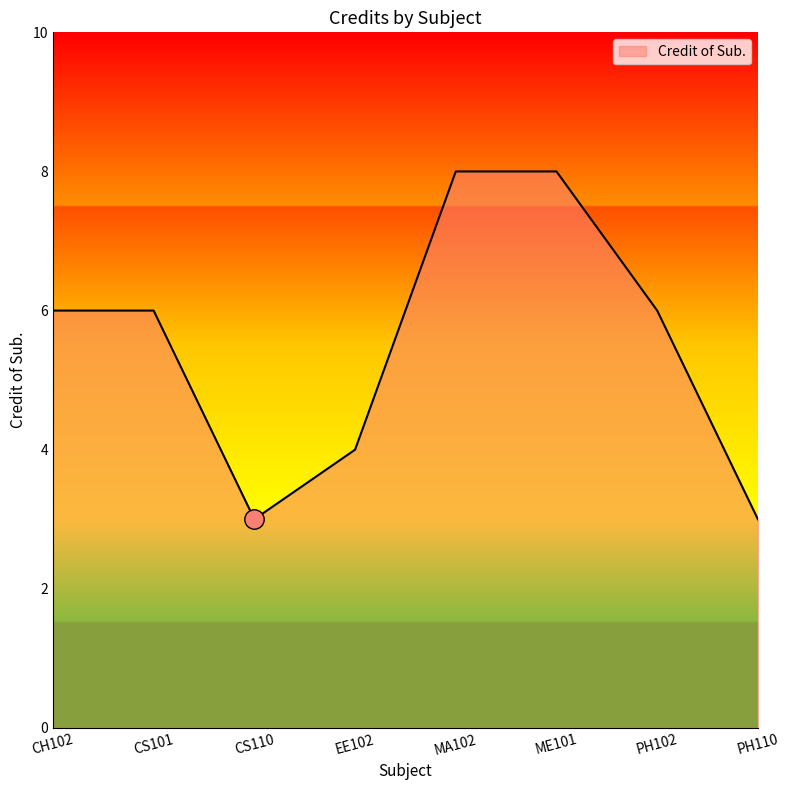

What is the average value?

6